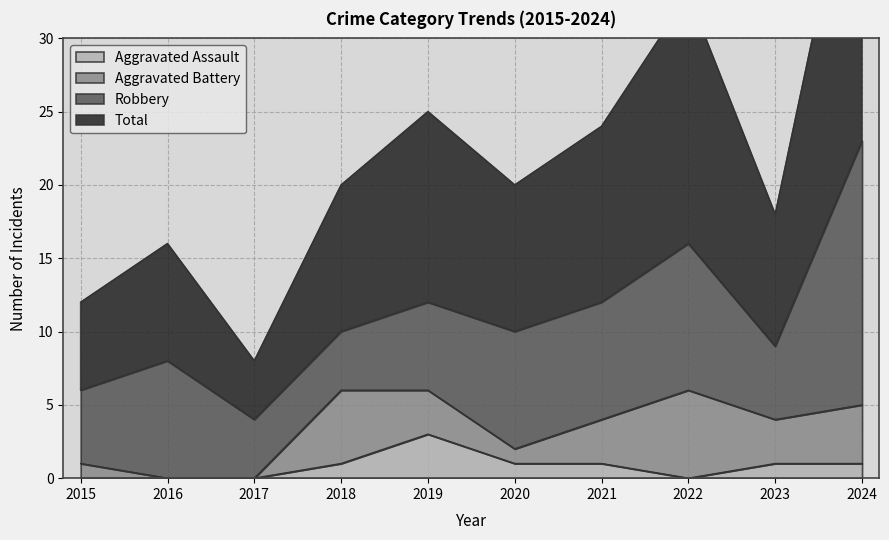

True or false: Aggravated Assault and Total intersect in this chart.

False